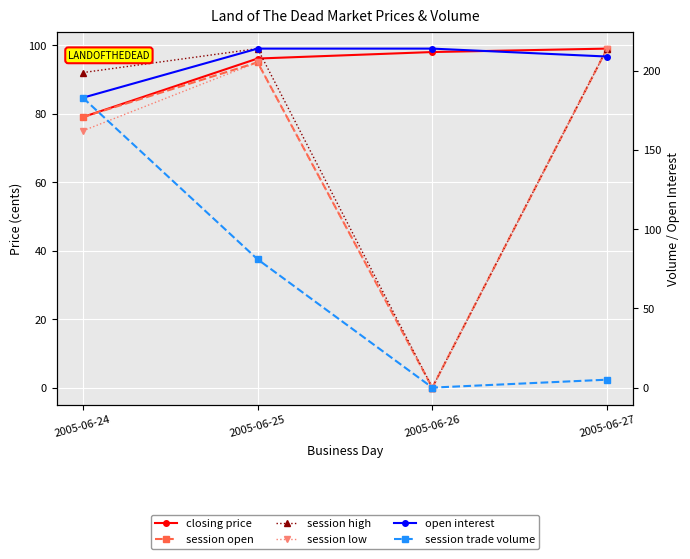

What is the maximum value shown in the chart?

214.0